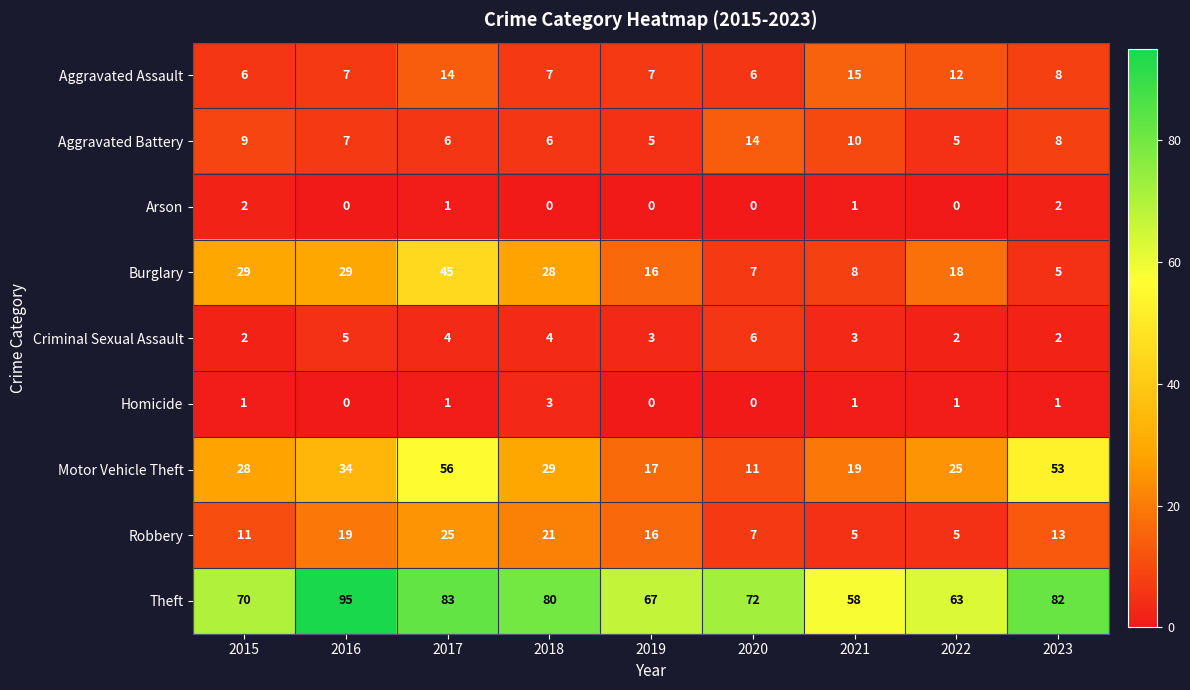

Count the number of data series in this chart.

9